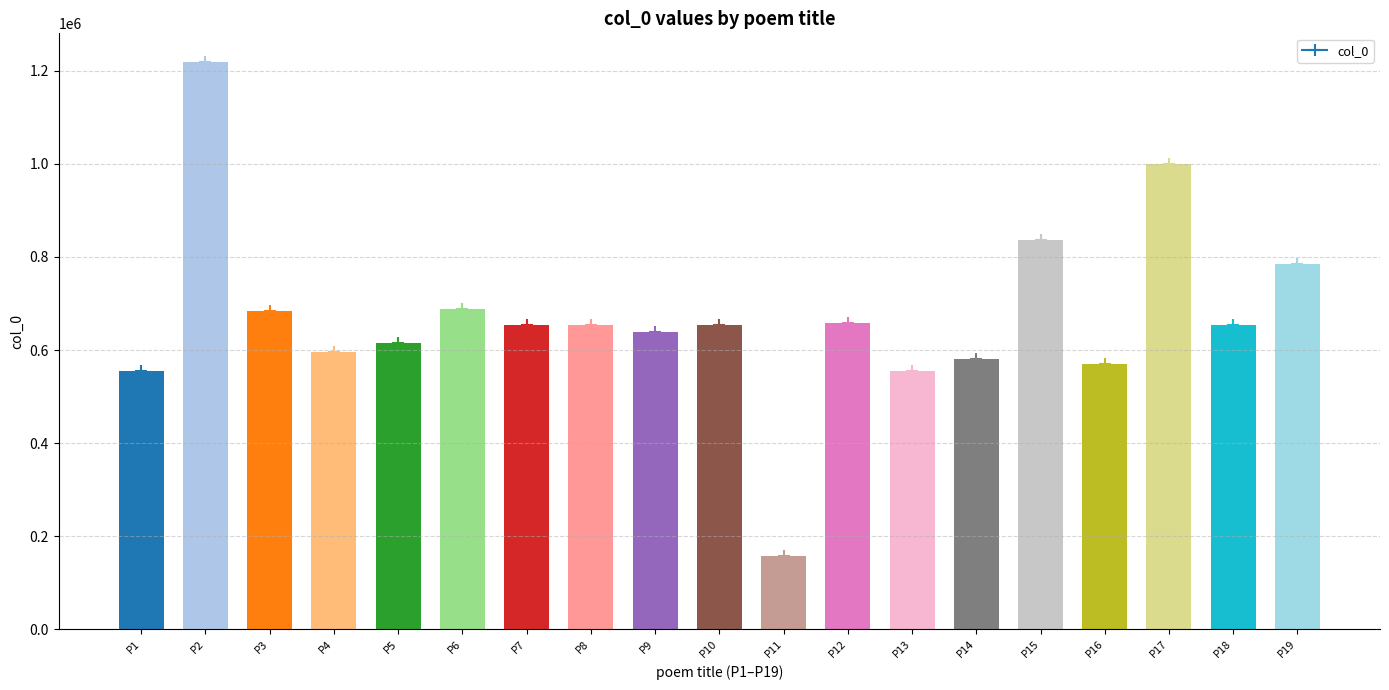

What is the approximate value at P1?

553846